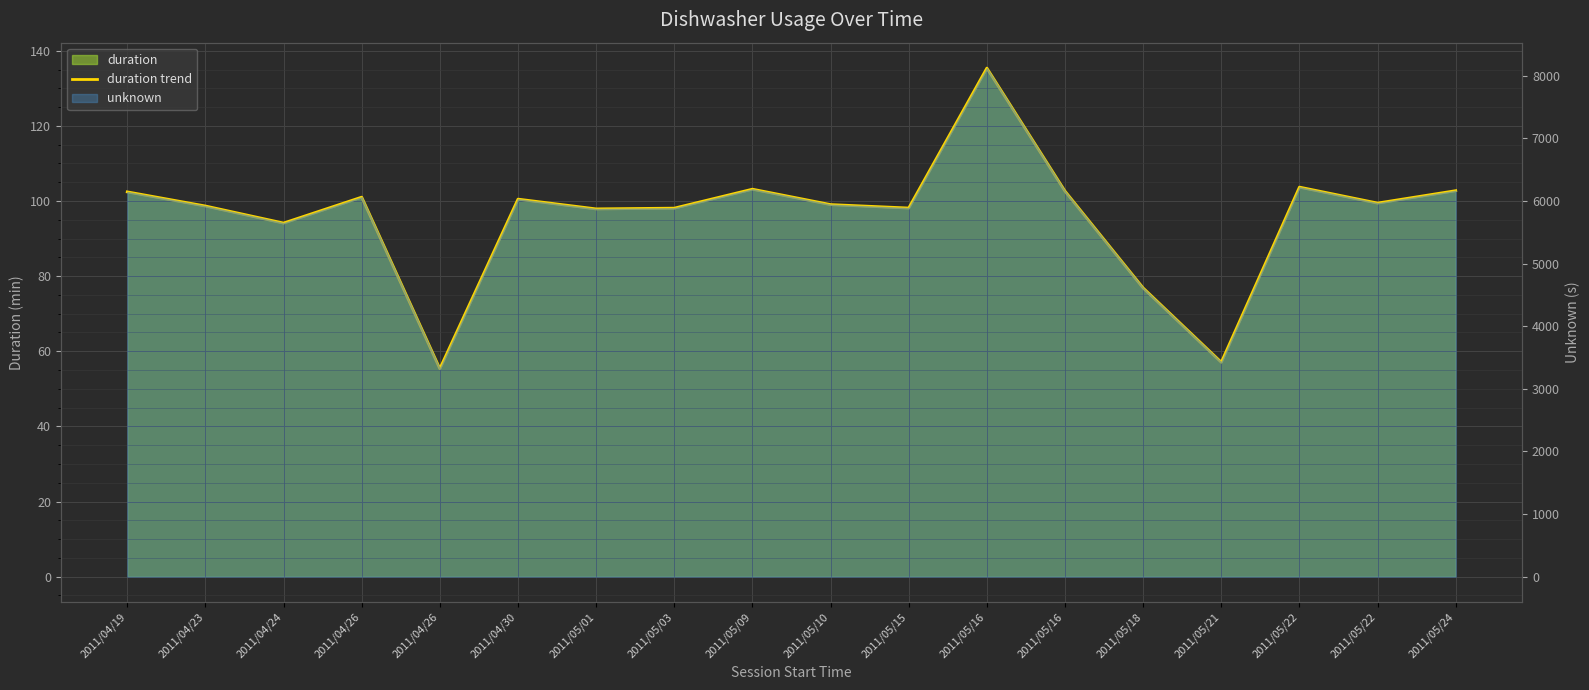

The chart shows a value of 100.5 at 2011/04/30. True or false?

True